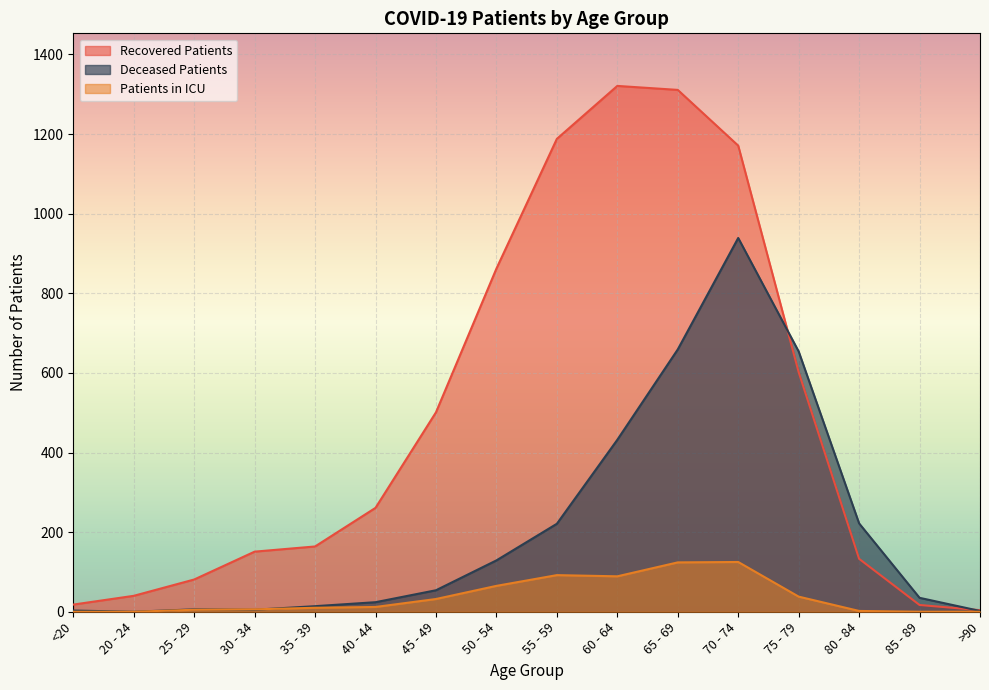

Rank the series by their average value, from lowest to highest.

Patients in ICU, Deceased Patients, Recovered Patients